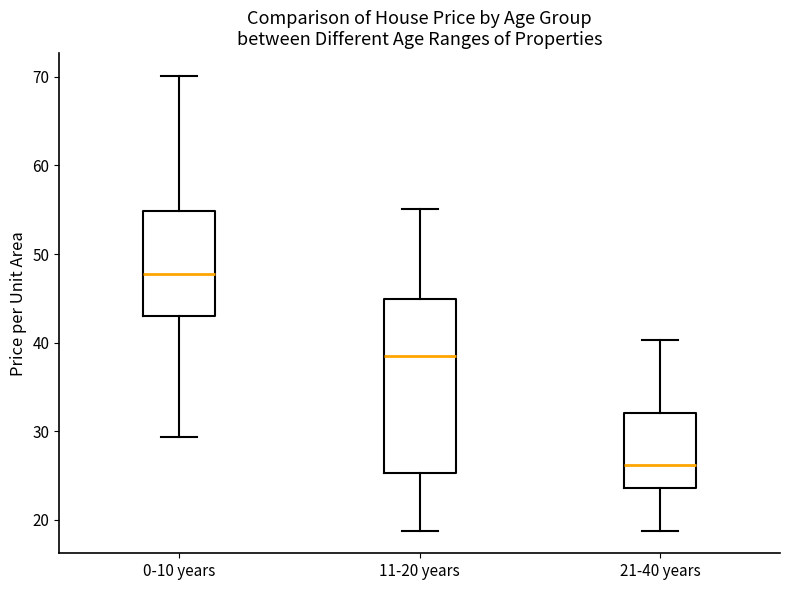

Which box has the highest median line?

0-10 years